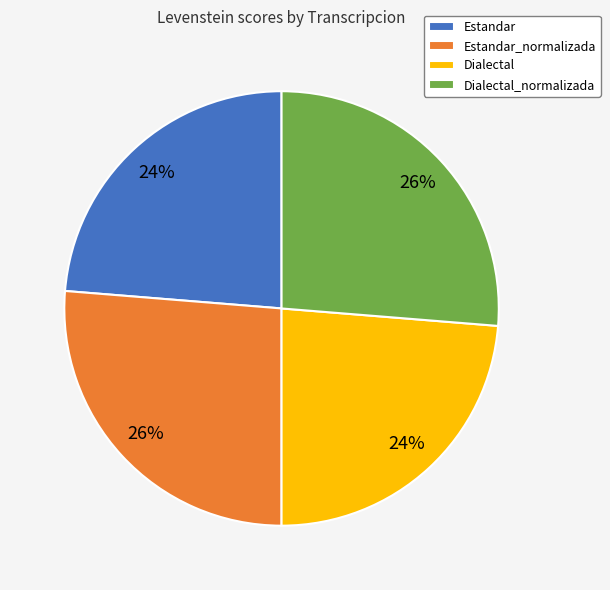

Is it true that Estandar_normalizada is 35% of the pie?

False